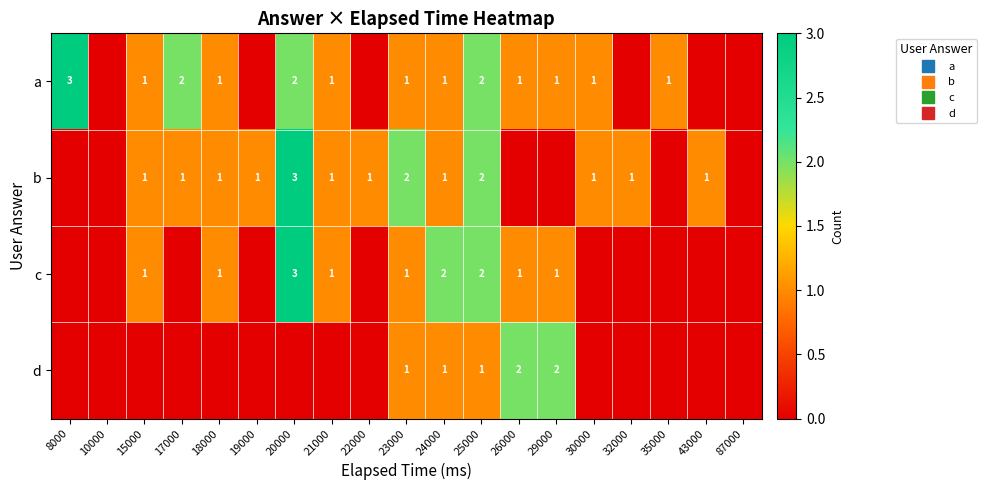

Which series has the largest range (max minus min)?

a